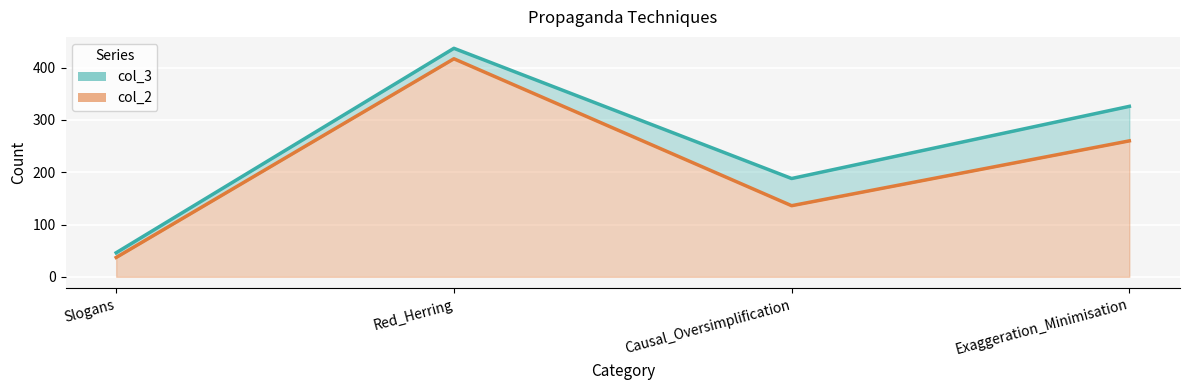

What is the lowest value of the col_2 series?

37